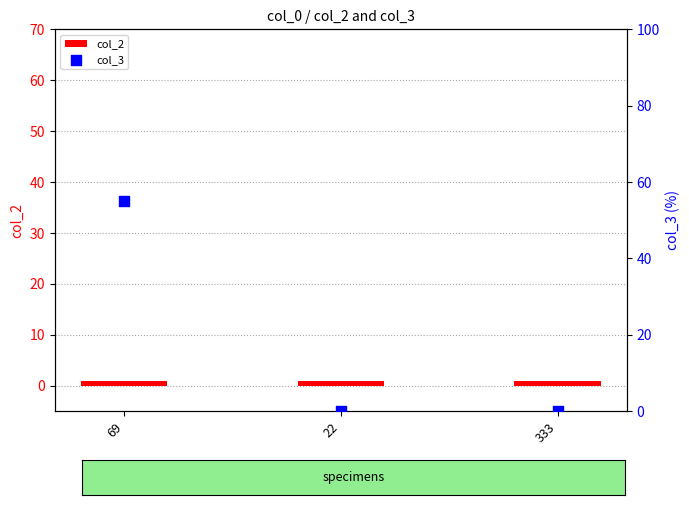

What are all the series names shown in the legend?

col_2, col_3